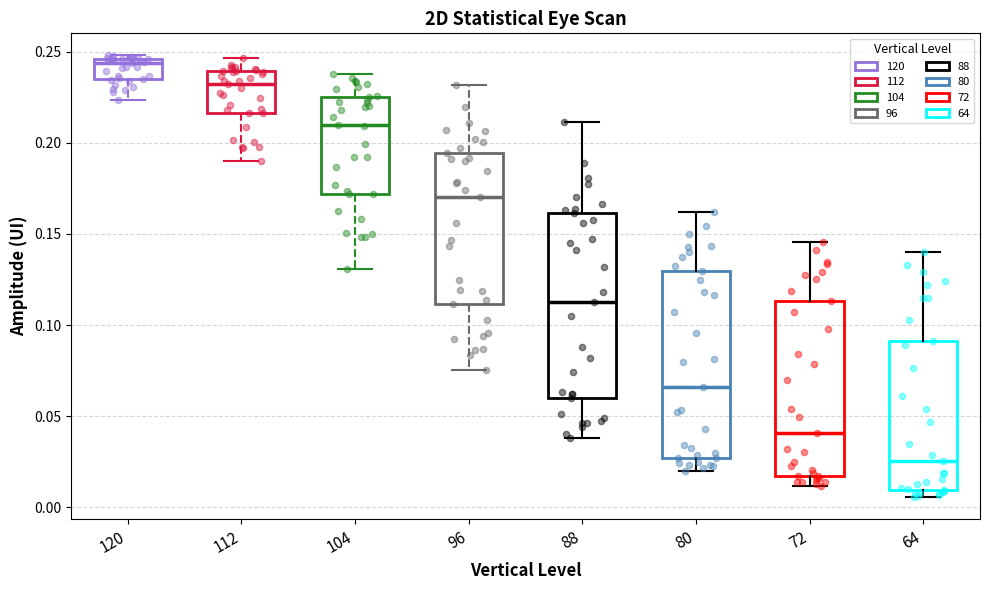

Reading left to right, read every box against the y-axis: the position of its median line, the range the box covers, and the ends of its whiskers. The values are not printed on the chart, so give them approximately, as read against the axis.

120: median 0.245 (just below the box's upper edge), box 0.235 to 0.245, whiskers 0.225 to 0.250
112: median 0.230, box 0.215 to 0.240, whiskers 0.190 to 0.245
104: median 0.210, box 0.170 to 0.225, whiskers 0.130 to 0.240
96: median 0.170, box 0.110 to 0.195, whiskers 0.075 to 0.230
88: median 0.110, box 0.060 to 0.160, whiskers 0.040 to 0.210
80: median 0.065, box 0.025 to 0.130, whiskers 0.020 to 0.160
72: median 0.040, box 0.015 to 0.115, whiskers 0.010 to 0.145
64: median 0.025, box 0.010 to 0.090, whiskers 0.005 to 0.140